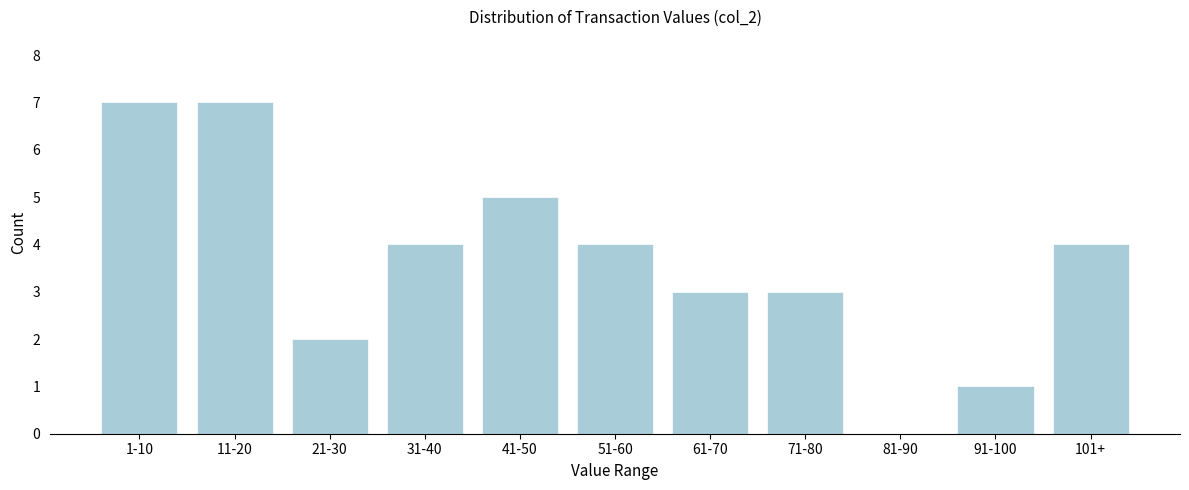

Reading left to right, extract all data points from this chart.

1-10=7	11-20=7	21-30=2	31-40=4	41-50=5	51-60=4	61-70=3	71-80=3	81-90=0	91-100=1	101+=4